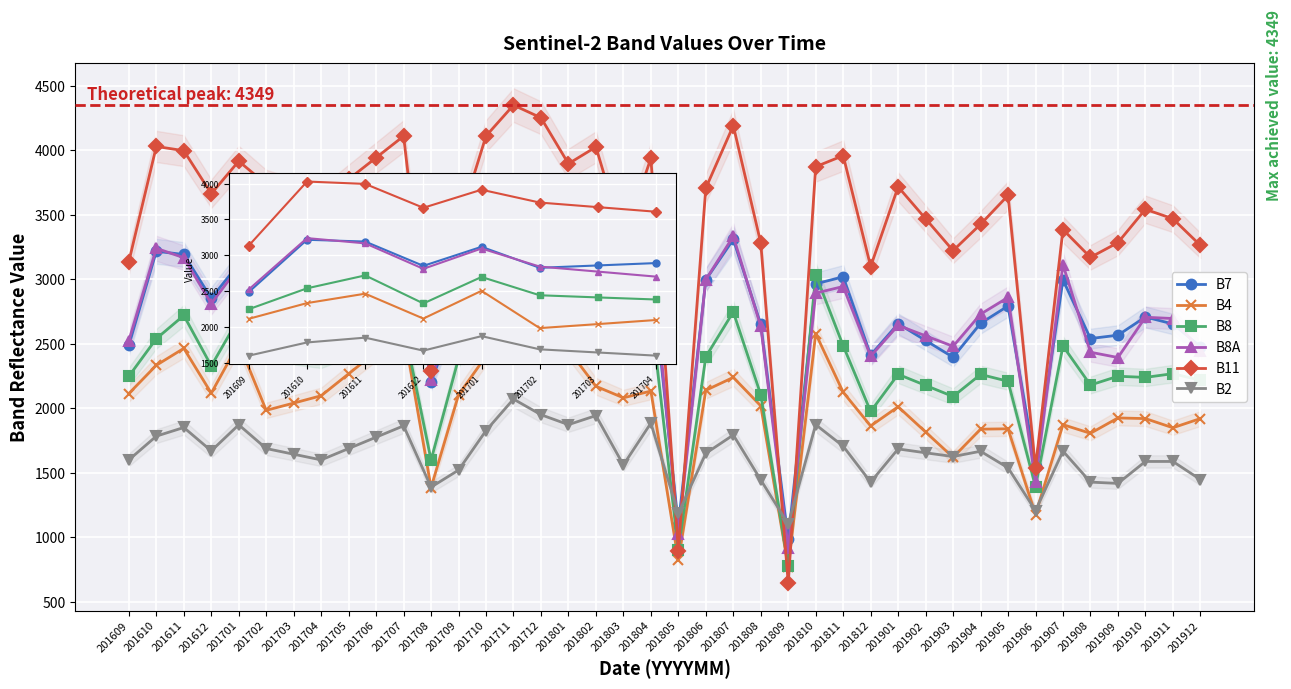

What is the sum of all B8A values?

109786